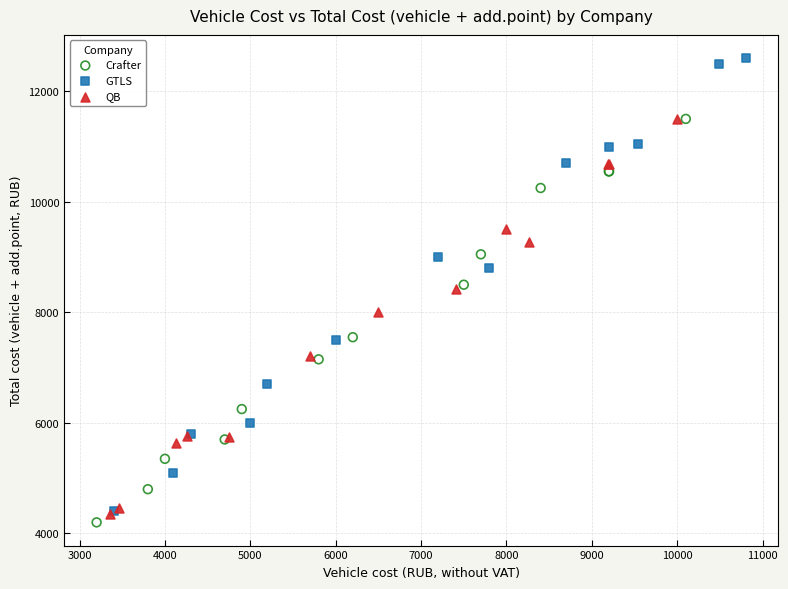

Which series reaches the maximum Y coordinate?

GTLS